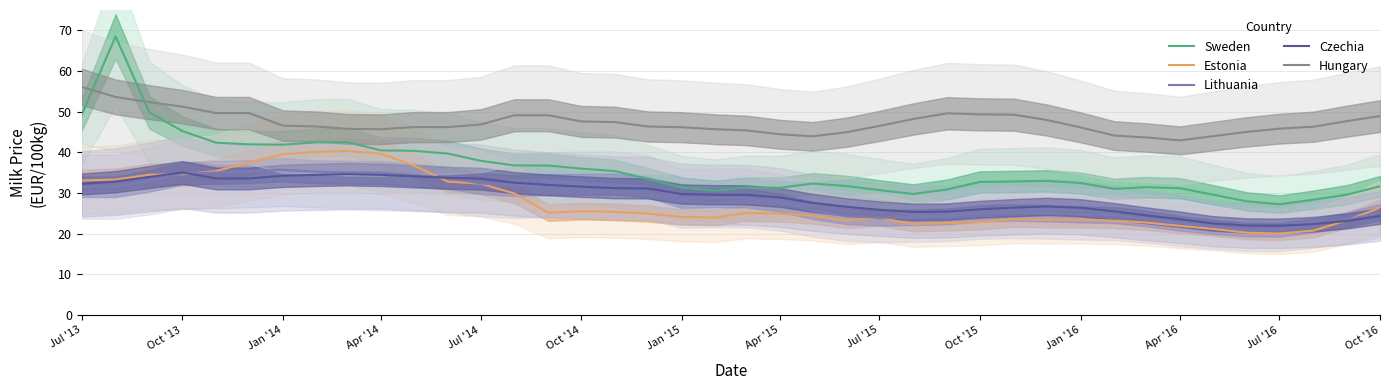

What is the maximum value for Czechia?

35.1